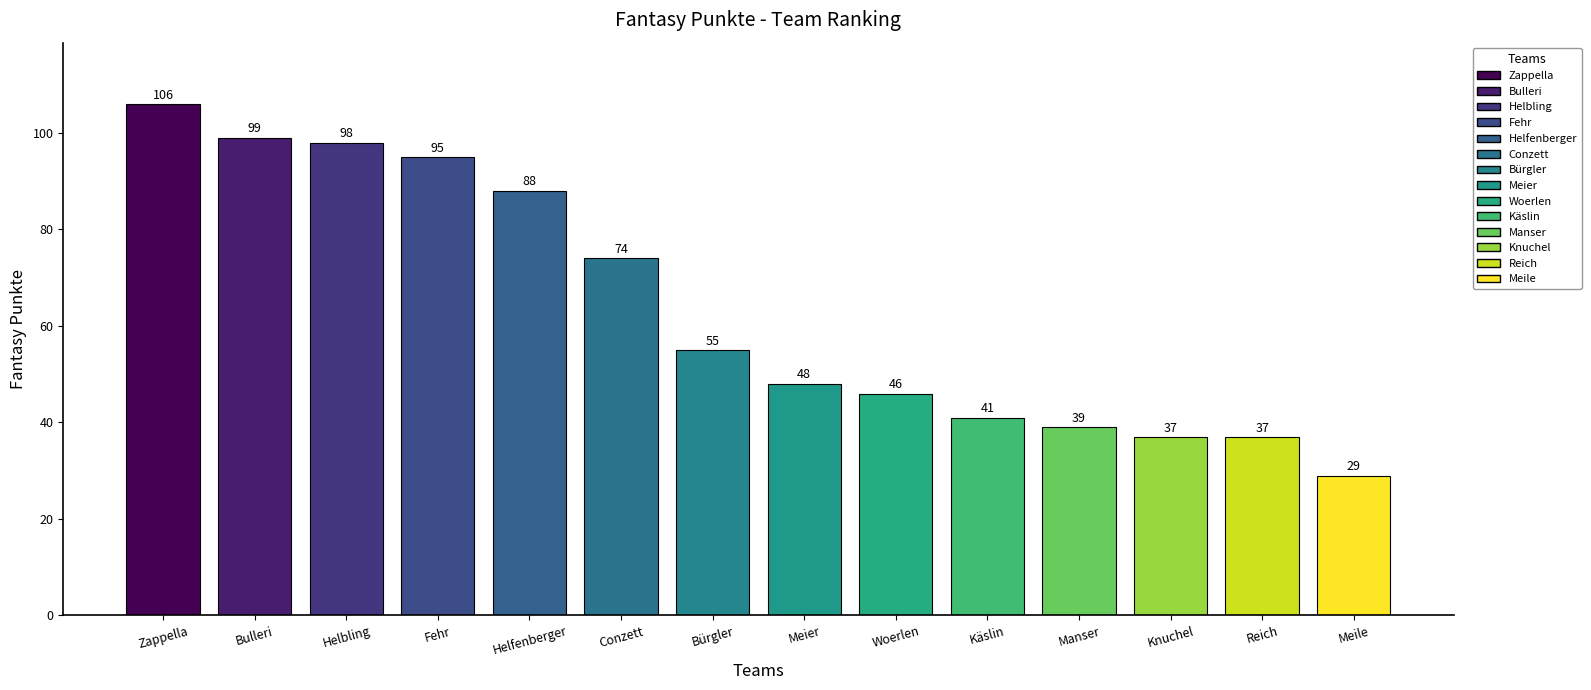

Reading right to left, transcribe all the data shown in this chart.

Meile=29	Reich=37	Knuchel=37	Manser=39	Käslin=41	Woerlen=46	Meier=48	Bürgler=55	Conzett=74	Helfenberger=88	Fehr=95	Helbling=98	Bulleri=99	Zappella=106